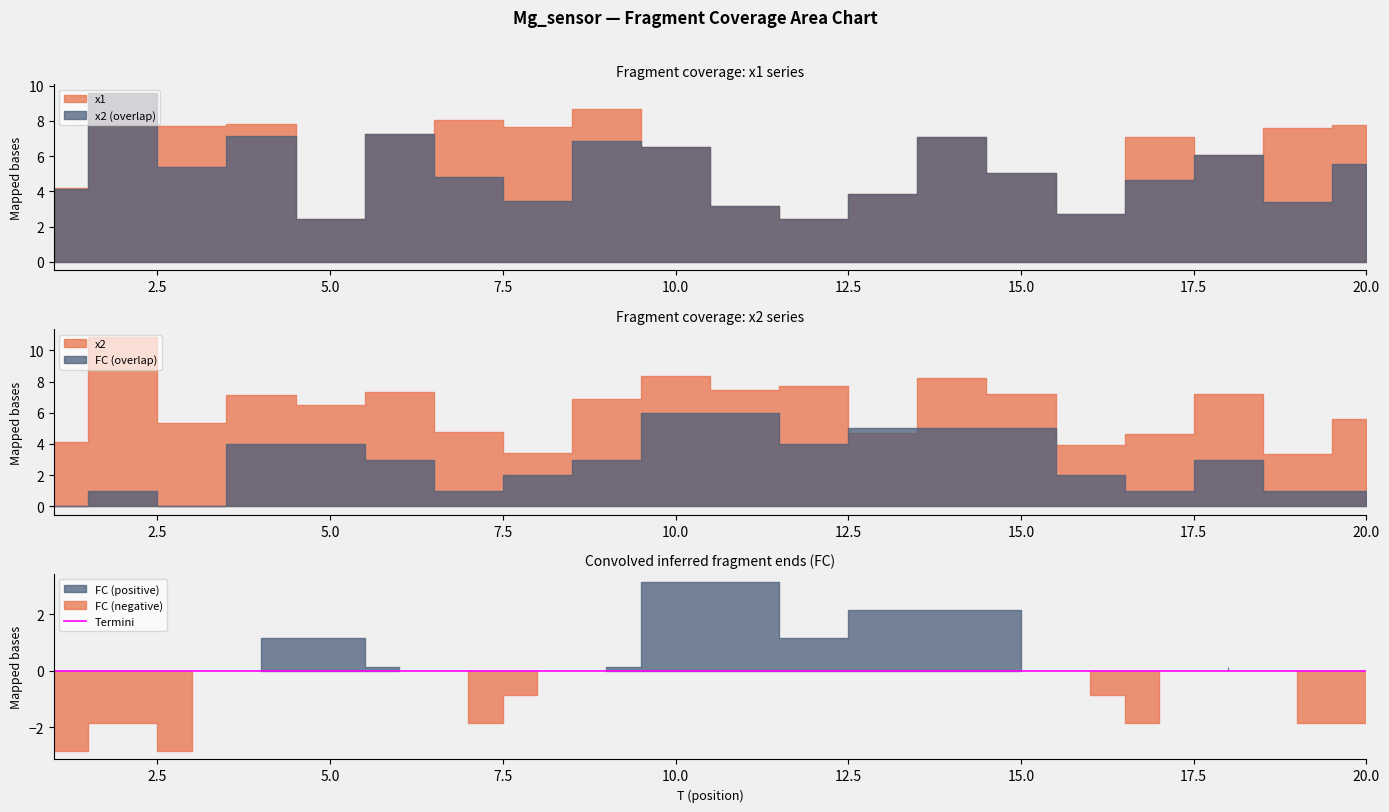

How many interior local valleys does the x2 series have?

7